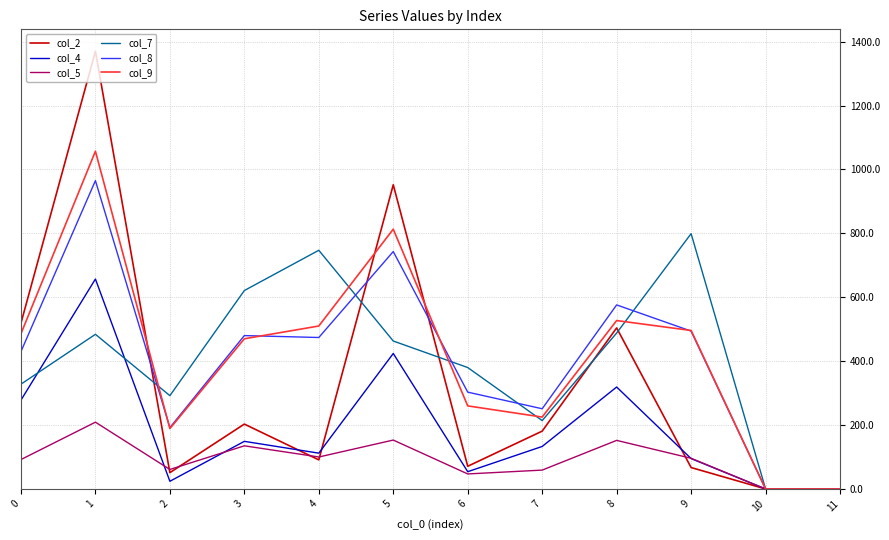

At which label does col_8 first exceed 474?

1